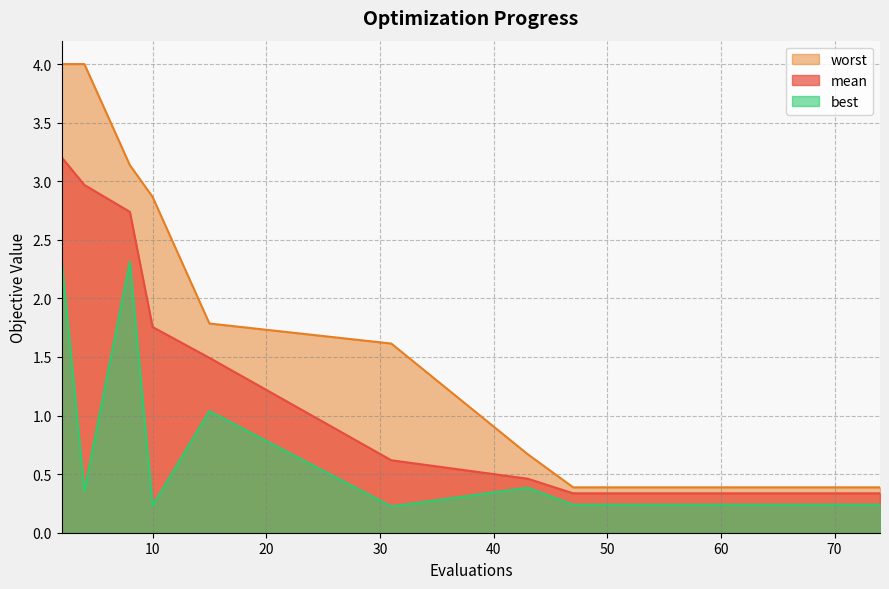

True or false: worst and mean cross at least once.

False